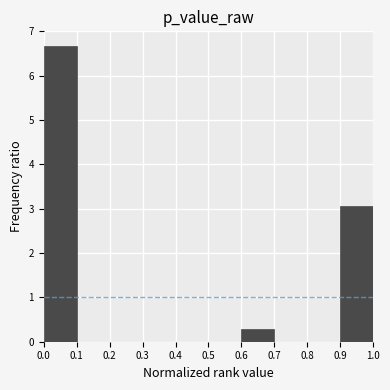

Reading left to right, list every bar in this chart as the range it spans on the x-axis followed by its height. The values are not printed on the chart, so give them approximately, as read against the axis.

0.0 to 0.1: 6.7
0.1 to 0.2: 0
0.2 to 0.3: 0
0.3 to 0.4: 0
0.4 to 0.5: 0
0.5 to 0.6: 0
0.6 to 0.7: 0.3
0.7 to 0.8: 0
0.8 to 0.9: 0
0.9 to 1.0: 3.1